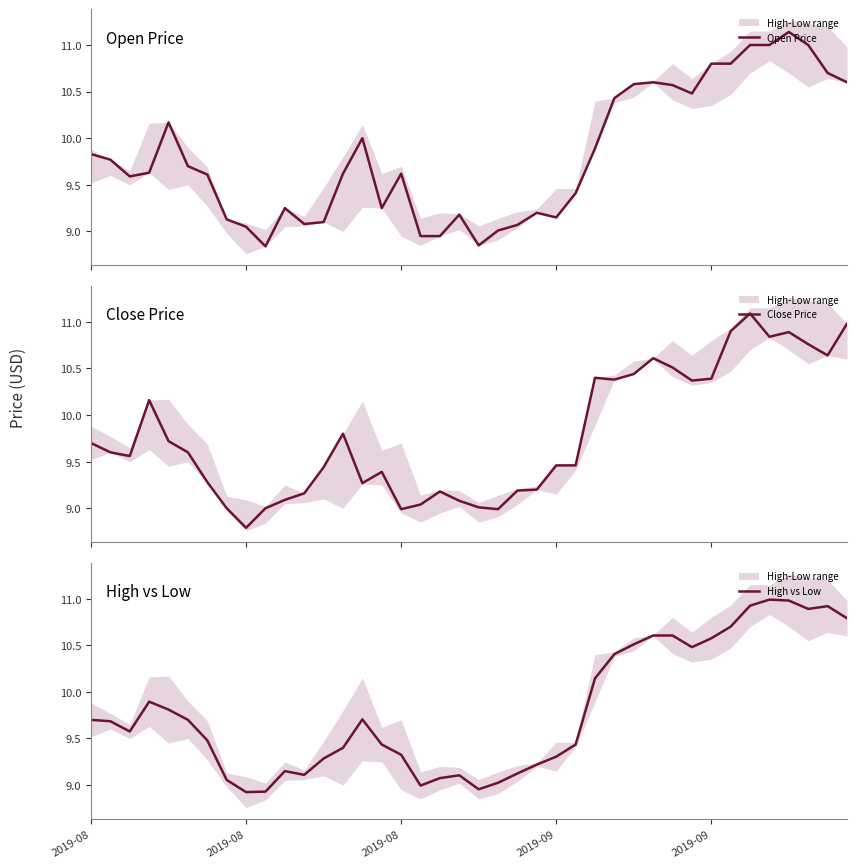

True or false: Close Price has more than 0 points higher than both neighbors.

True